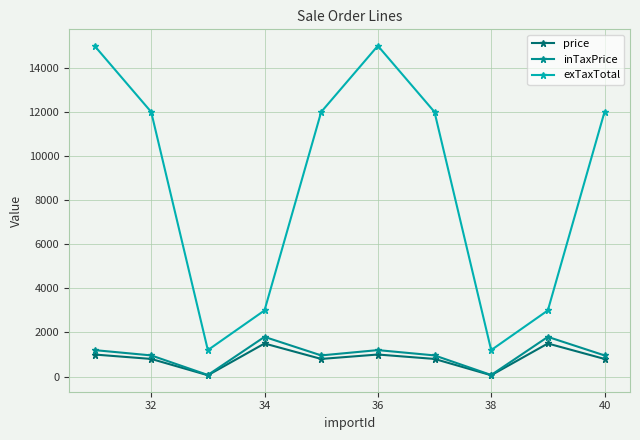

How many lines are shown in the chart?

3